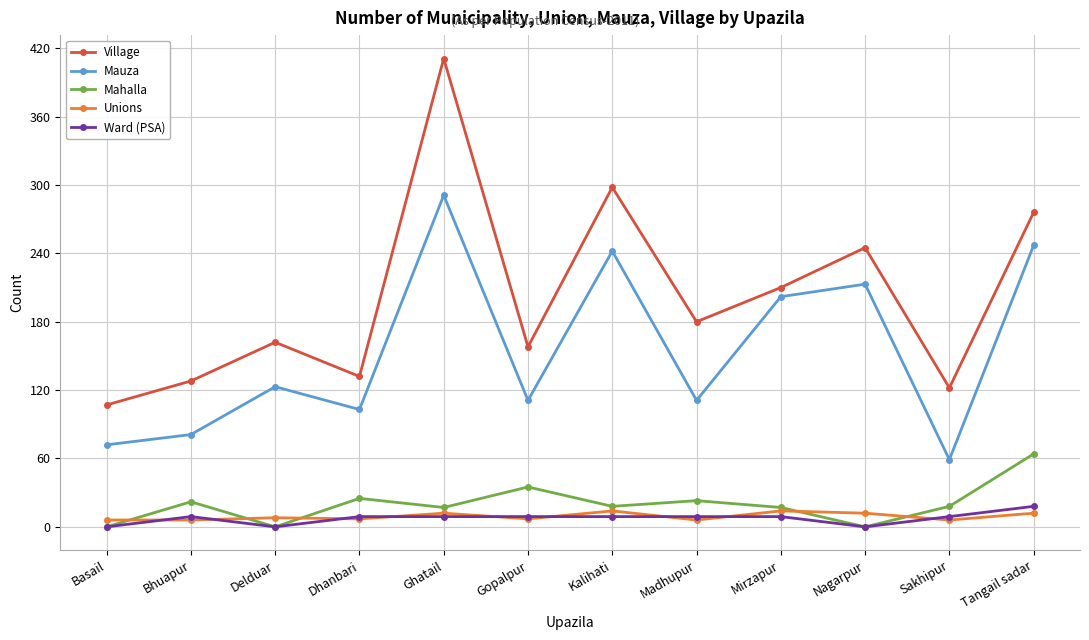

Does the chart display data point markers on the line(s)?

Yes